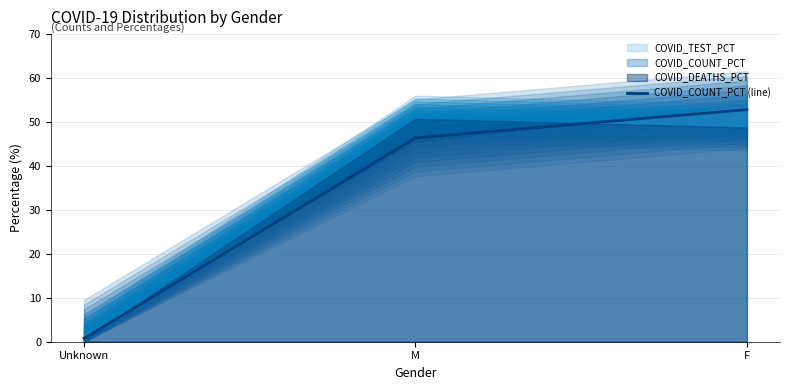

The value at Unknown is 1.1. True or false?

False